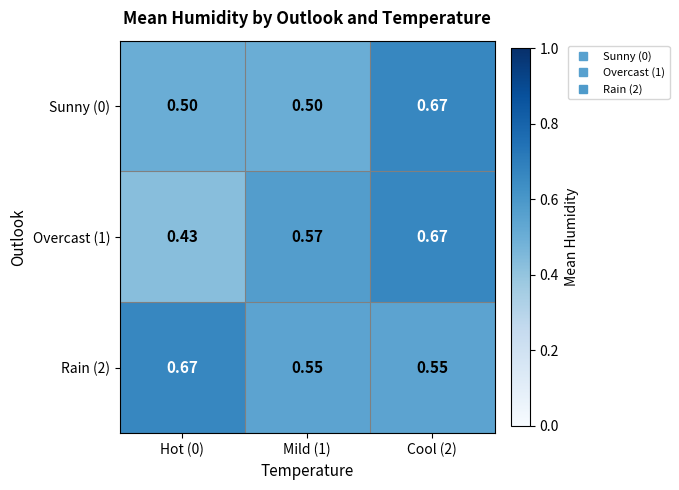

What is the total value across all series at Hot (0)?

1.6